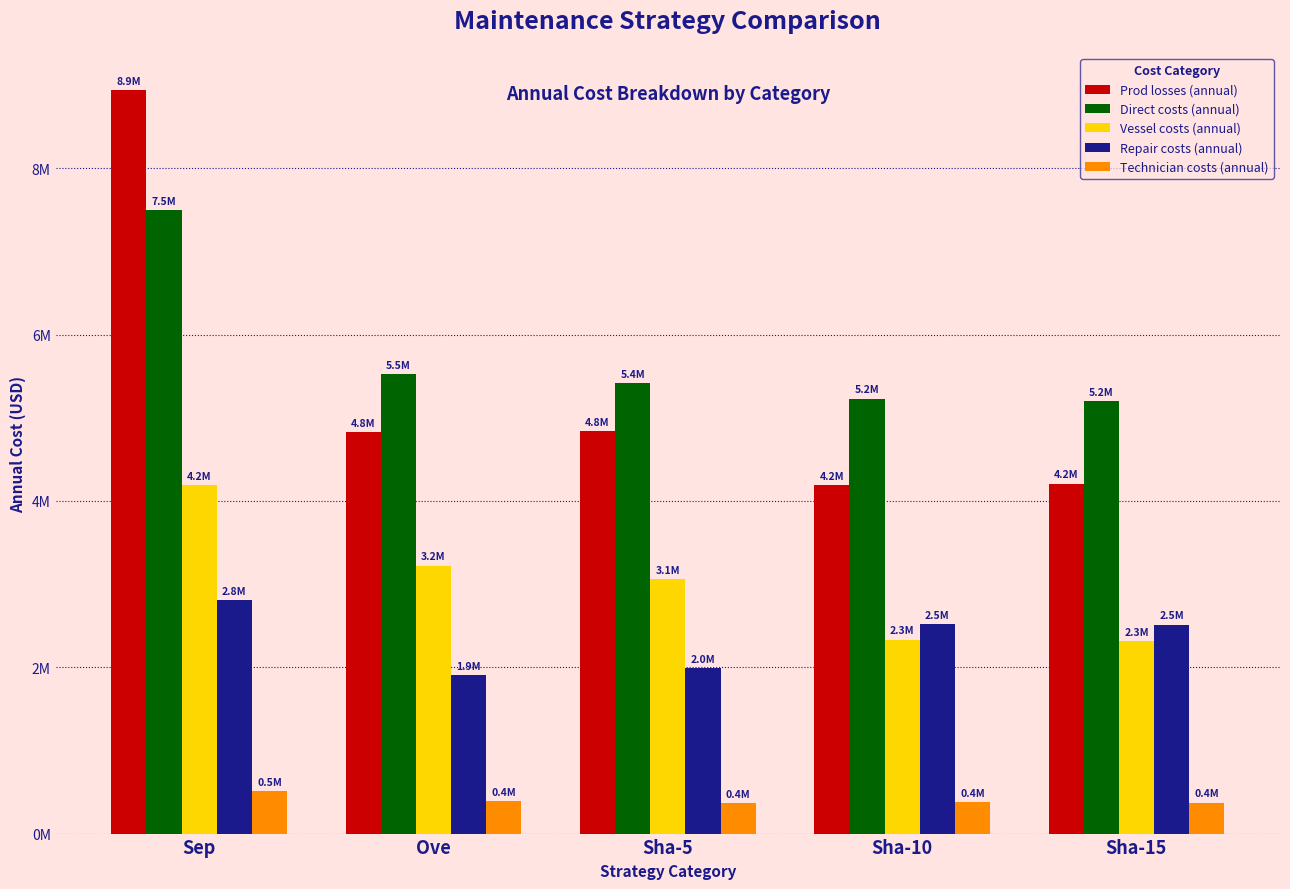

What are all the series names shown in the legend?

Prod losses (annual), Direct costs (annual), Vessel costs (annual), Repair costs (annual), Technician costs (annual)